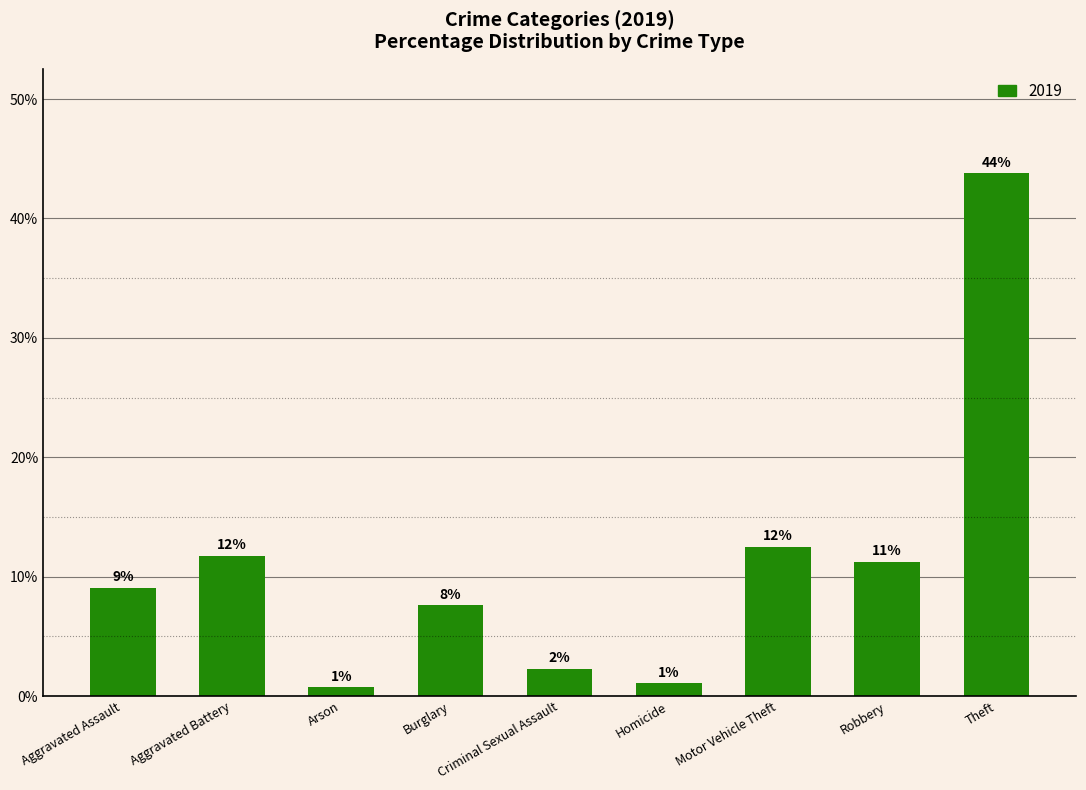

Where does the data first go above 9?

Aggravated Assault